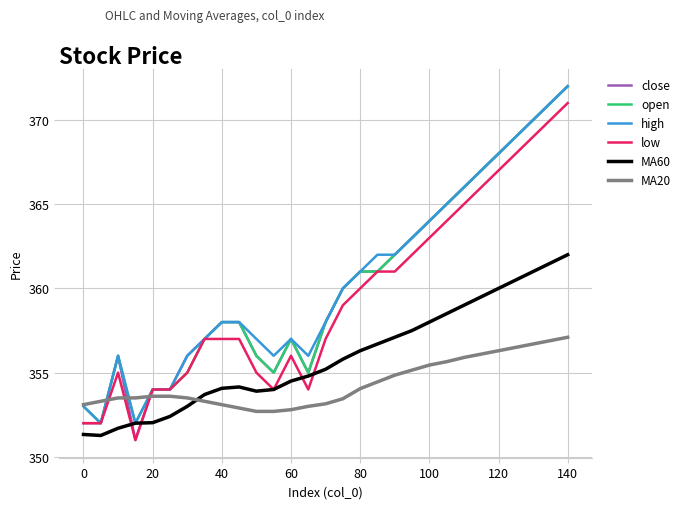

What is the smallest value displayed?

351.0